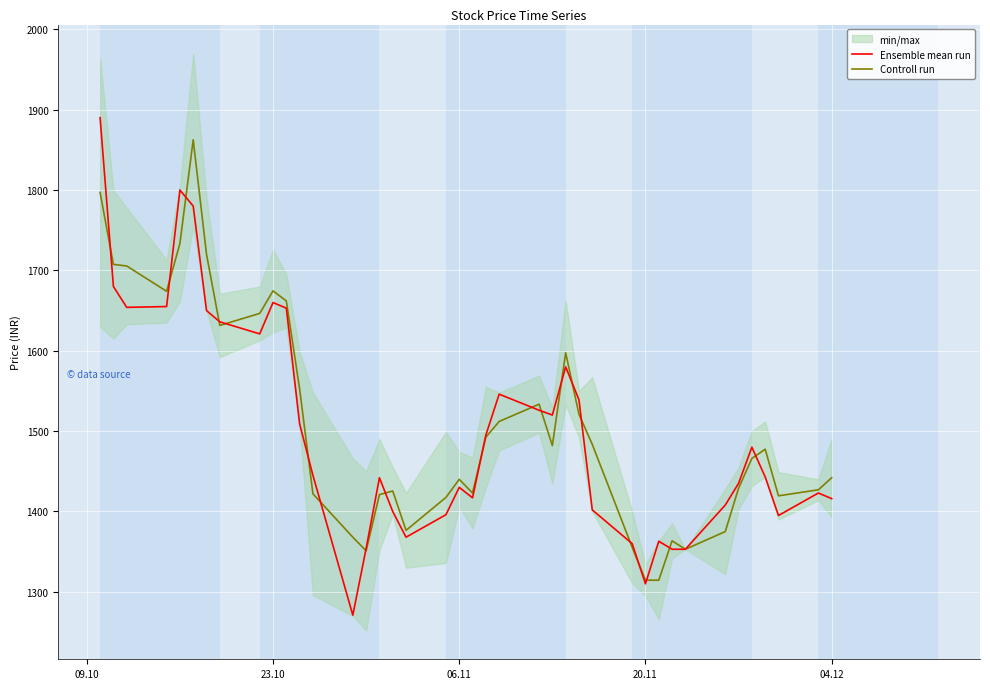

What is the value of the Controll run point at the 27th from the left?

1521.0